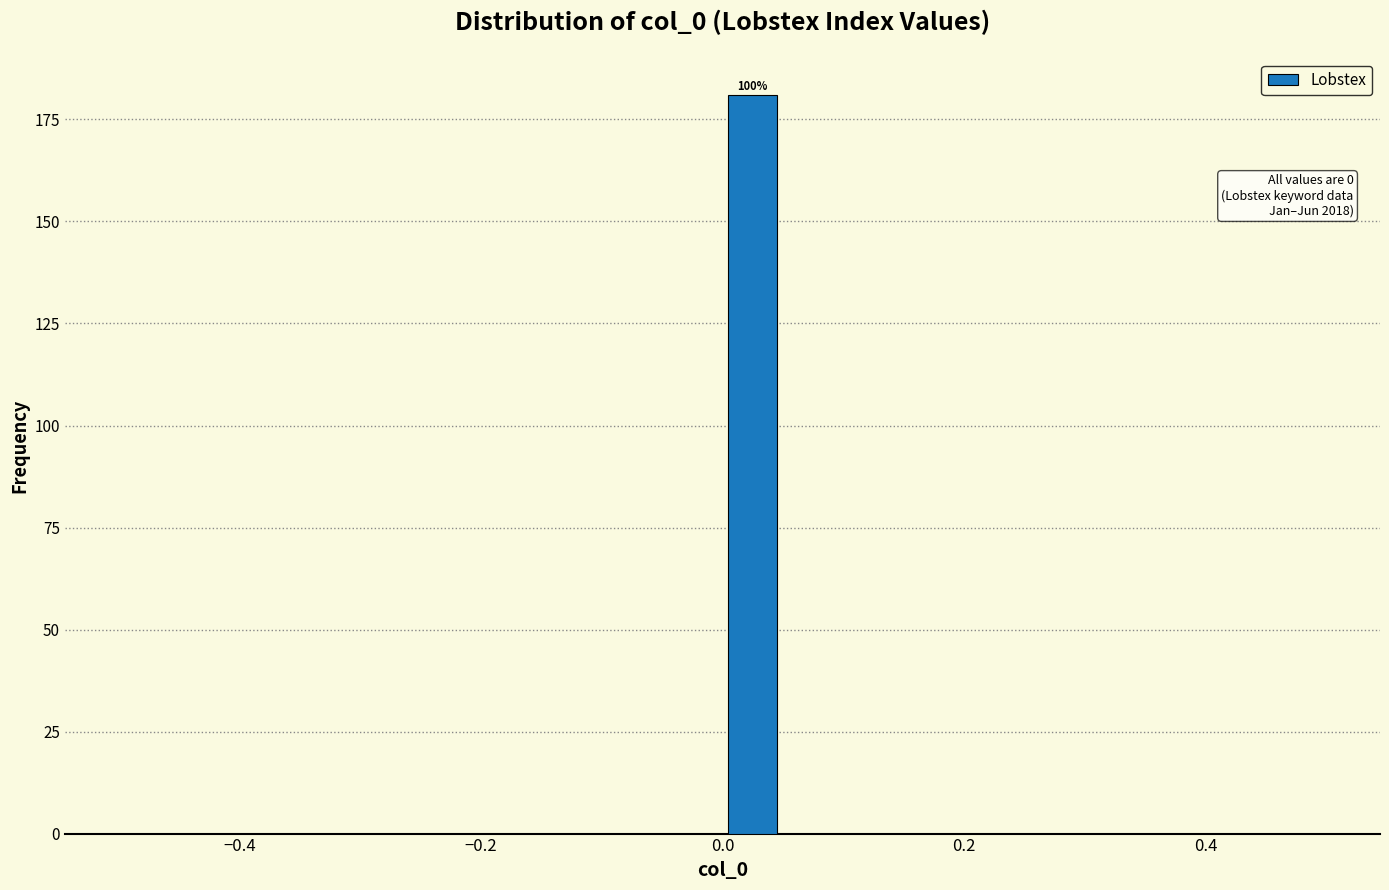

Around what value on the x-axis is the tallest bar? Give the approximate position of its centre, as read against the axis.

0.02